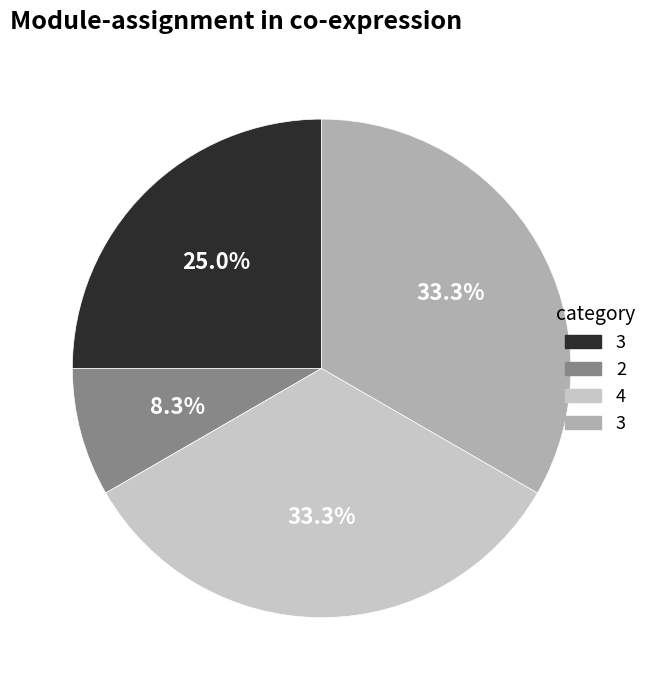

Does any single category account for the majority?

No